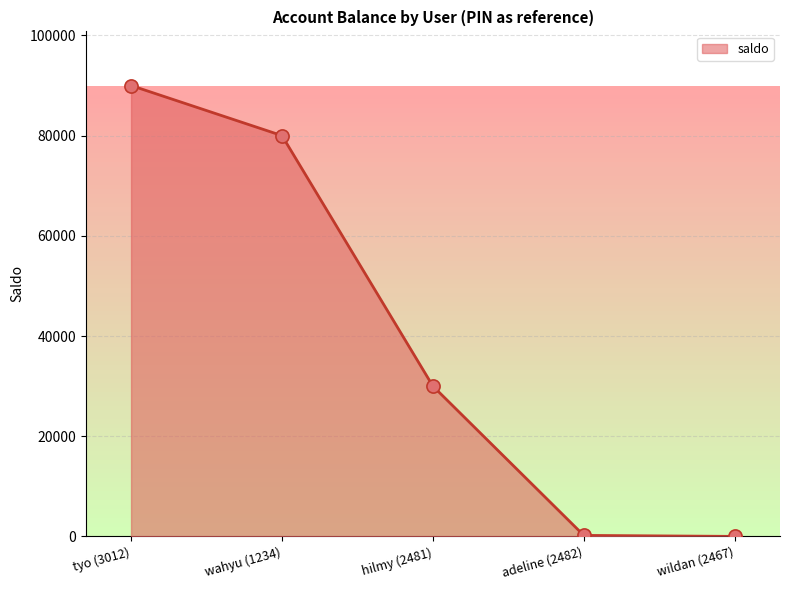

What is the change in value from hilmy (2481) to wildan (2467)?

-30000